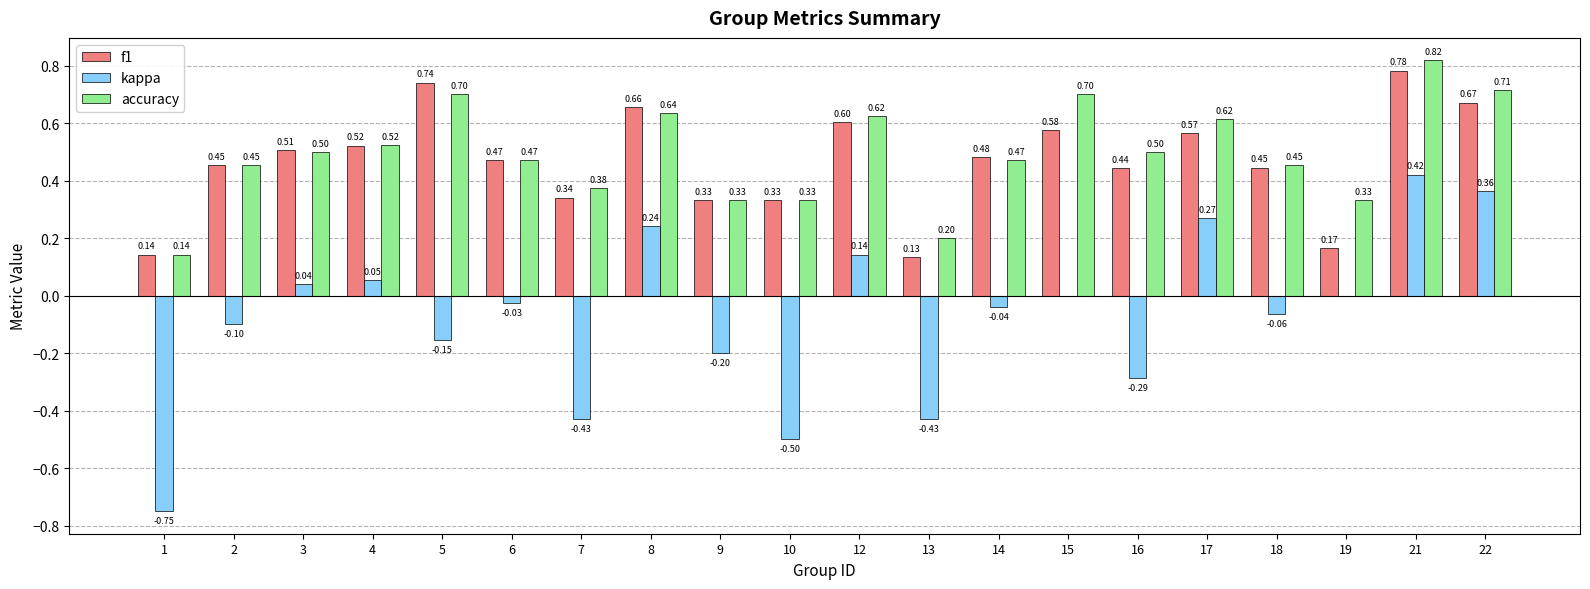

Which series has the largest total across all categories?

accuracy